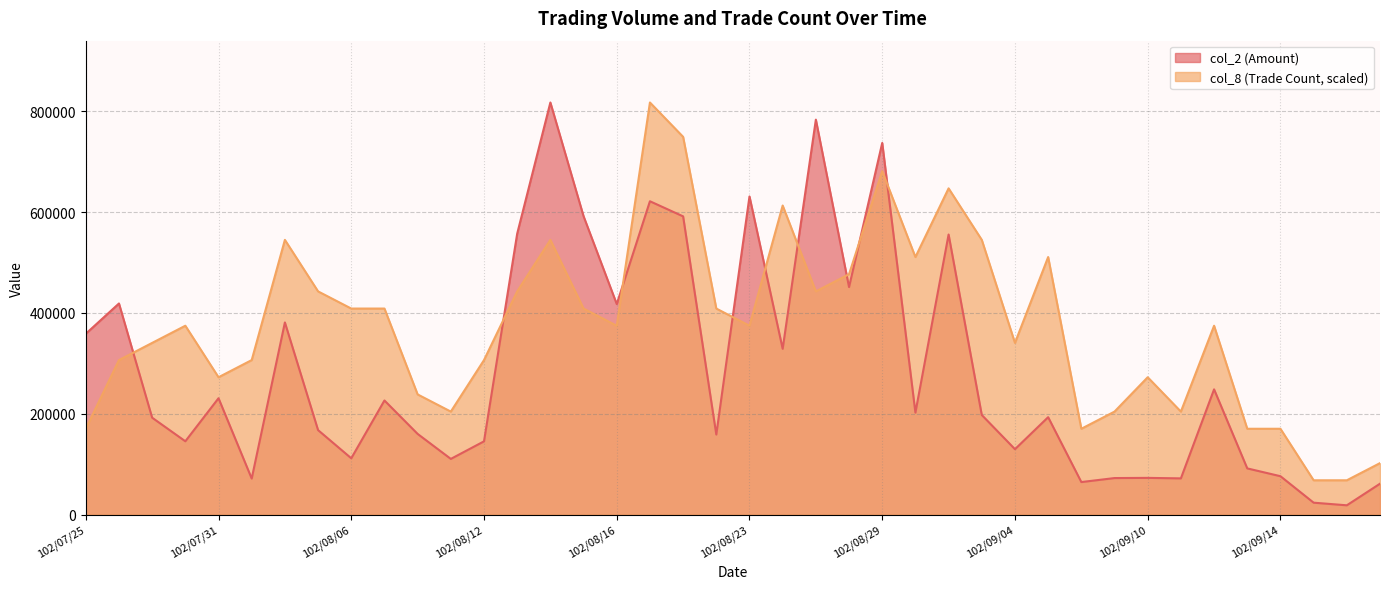

What is the label of the 22nd point from the right?

102/08/20